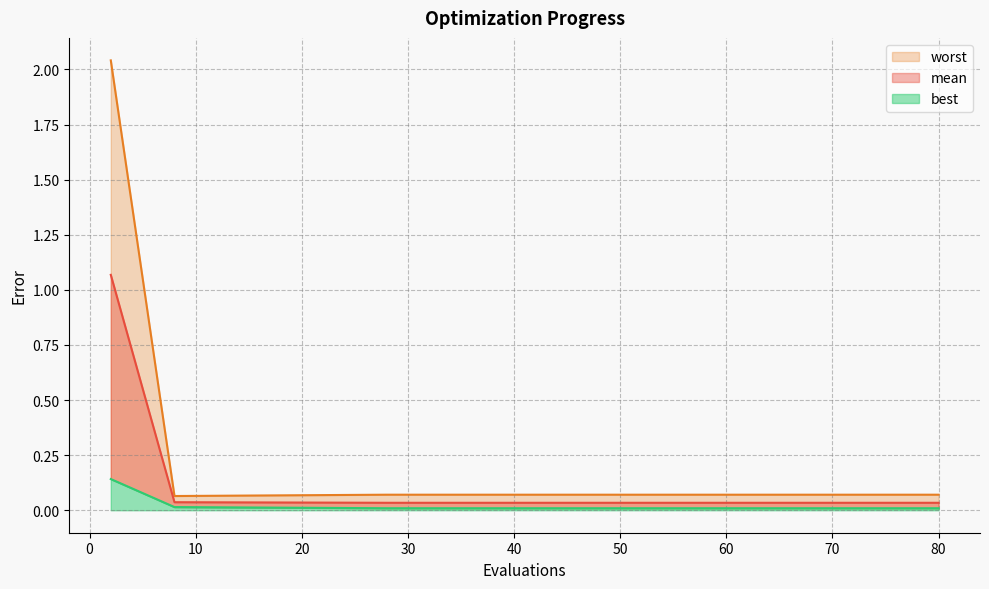

Where is mean nearest to the value 0?

28